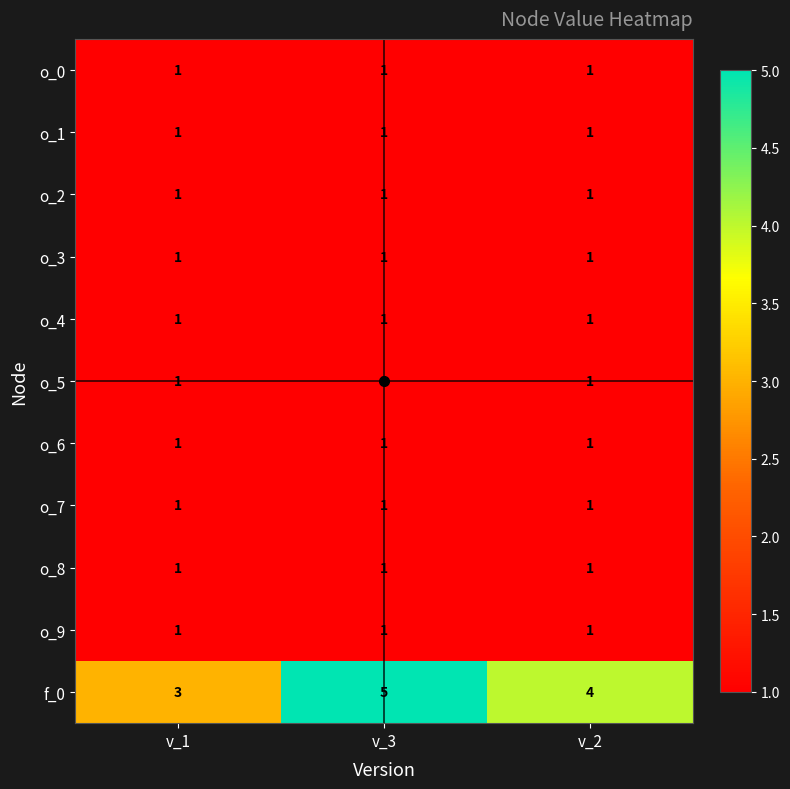

Is it true that o_9 equals 1 at v_1?

True